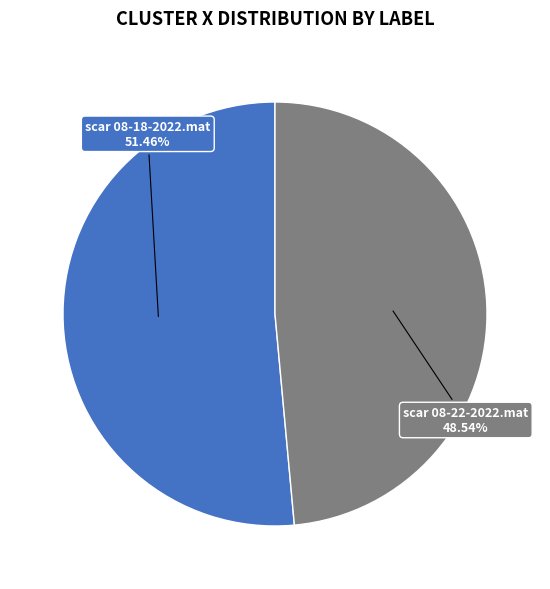

How many segments does this pie chart have?

2